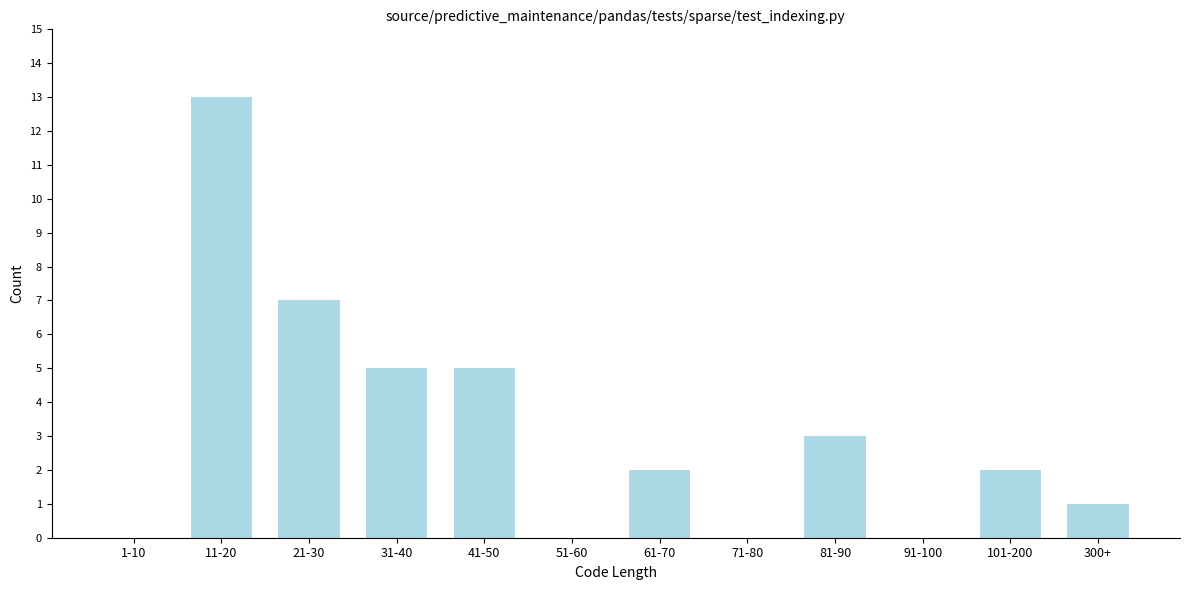

Reading right to left, extract all data points from this chart.

300+=1	101-200=2	91-100=0	81-90=3	71-80=0	61-70=2	51-60=0	41-50=5	31-40=5	21-30=7	11-20=13	1-10=0